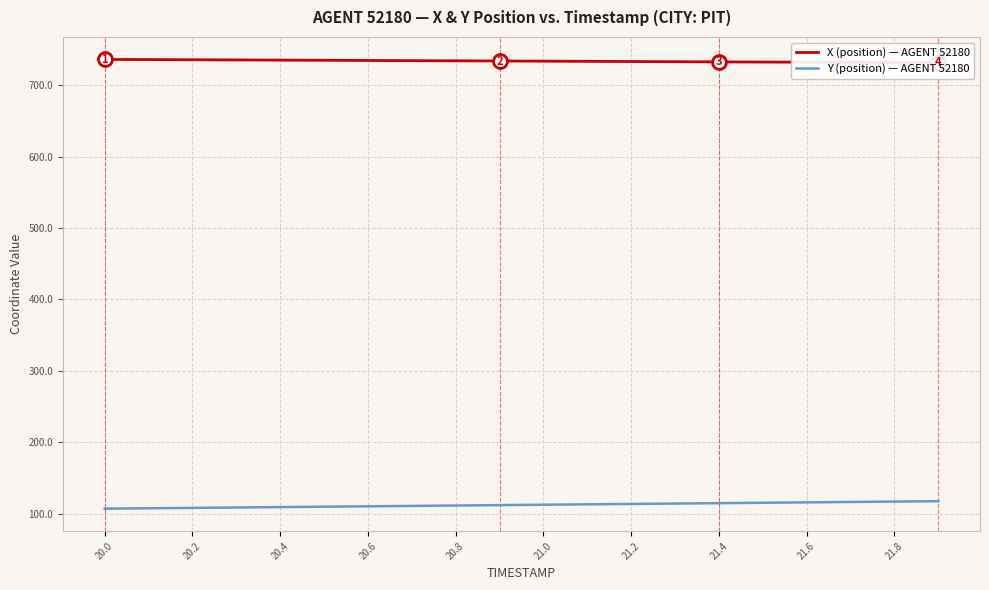

Reading left to right, what are all the values shown in this chart?

X (position) — AGENT 52180: 735.9	735.7	735.5	735.2	735.0	734.7	734.5	734.2	734.0	733.7	733.5	733.2	733.0	732.7	732.5	732.3	732.0	731.8	731.5	731.3
Y (position) — AGENT 52180: 107.0	107.6	108.1	108.7	109.2	109.8	110.3	110.9	111.4	112.0	112.5	113.1	113.6	114.2	114.7	115.3	115.8	116.4	116.9	117.5